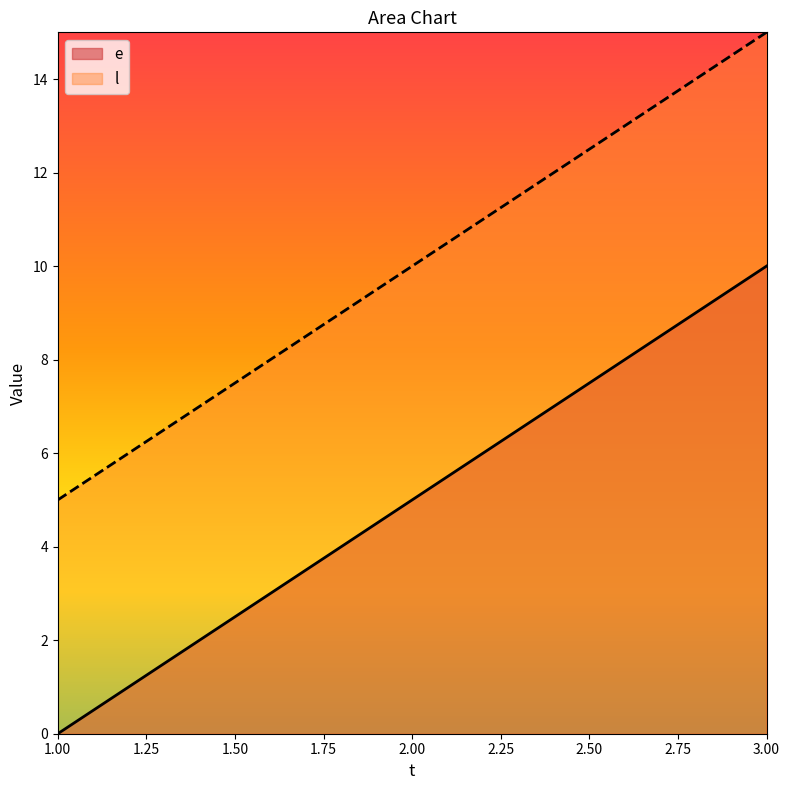

At which category does the chart reach its minimum across all series?

1.00